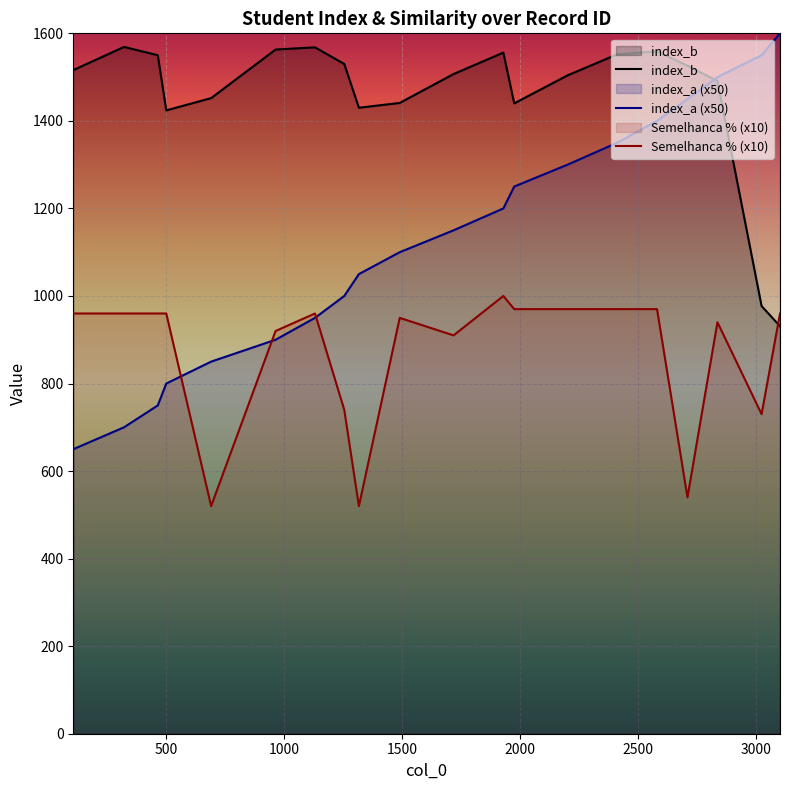

How many lines are shown in the chart?

3